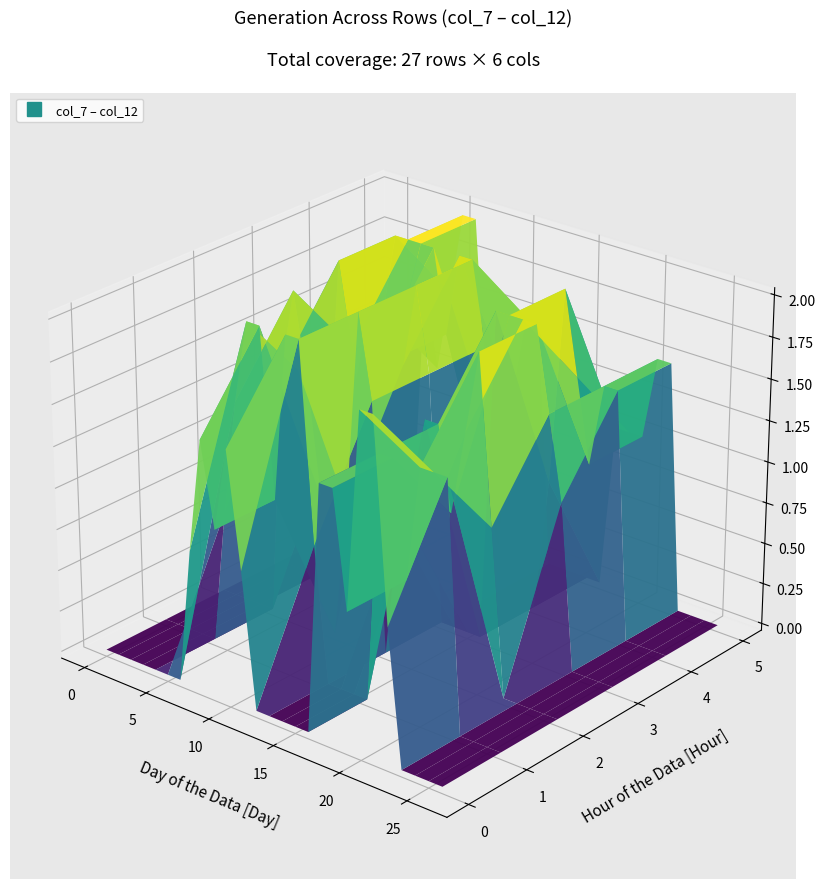

Reading left to right, list all the values displayed in this chart.

col_7: 0.0	0.0	0.0	0.0	0.0	0.0	0.0	0.8	1.5	1.0	1.5	0.8	0.0	0.0	0.0	0.0	0.0	1.5	1.5	0.8	2.0	2.0	0.8	0.0	0.0	0.0	0.0
col_8: 0.0	0.0	0.0	0.0	0.0	0.8	1.5	2.0	2.0	1.0	2.0	2.0	0.8	0.0	0.0	0.0	0.0	1.5	1.5	0.8	1.5	1.5	1.5	0.0	0.0	0.0	0.0
col_9: 0.0	0.0	0.0	0.0	0.0	1.5	2.0	1.5	0.8	0.0	0.8	2.0	1.5	0.0	0.8	0.8	1.5	1.5	1.0	1.5	2.0	1.0	0.0	0.0	0.0	0.0	0.0
col_10: 0.0	0.0	0.0	0.0	0.8	2.0	1.5	0.8	1.5	1.5	1.5	2.0	1.5	0.0	0.0	0.0	0.0	2.0	2.0	2.0	2.0	1.5	1.0	0.0	0.0	0.0	0.0
col_11: 0.0	0.0	0.0	1.5	1.5	2.0	2.0	2.0	2.0	1.5	2.0	2.0	1.5	0.0	0.0	0.0	0.0	0.8	2.0	1.5	1.0	1.5	1.5	0.0	0.0	0.0	0.0
col_12: 0.0	0.0	0.0	1.5	1.0	1.5	2.0	2.0	0.8	0.0	1.0	1.5	1.5	0.0	0.0	0.0	0.0	0.0	1.0	1.0	1.0	1.5	1.5	0.0	0.0	0.0	0.0